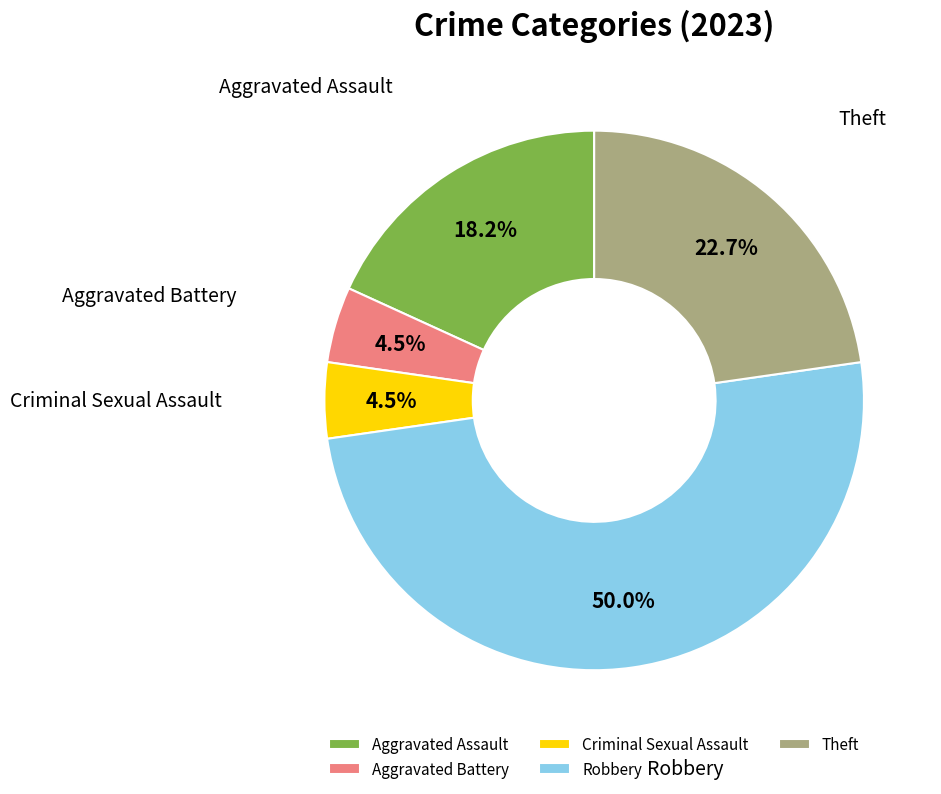

Is Aggravated Battery the majority of the pie?

No